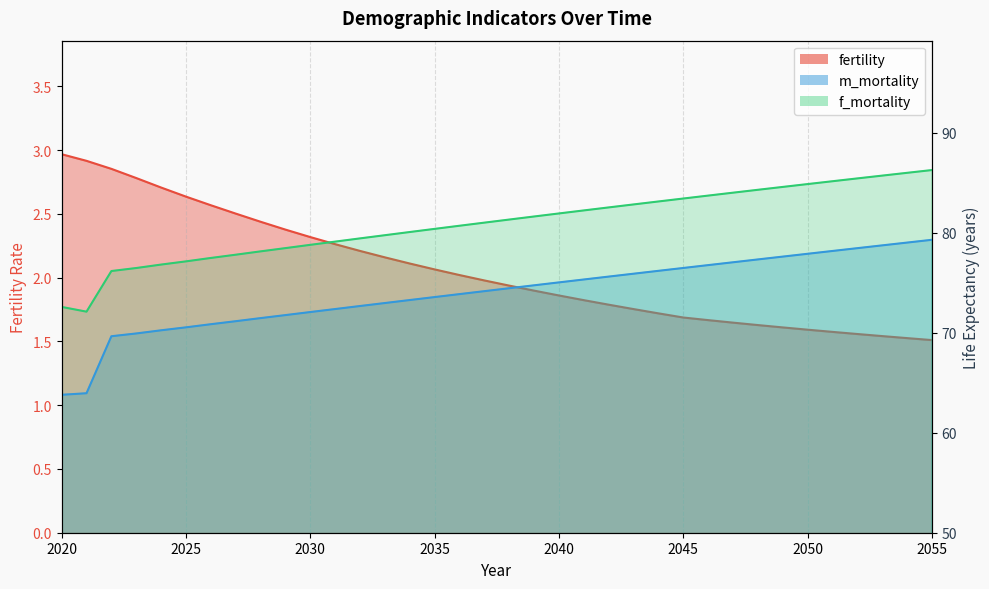

Which series has the largest total across all categories?

f_mortality